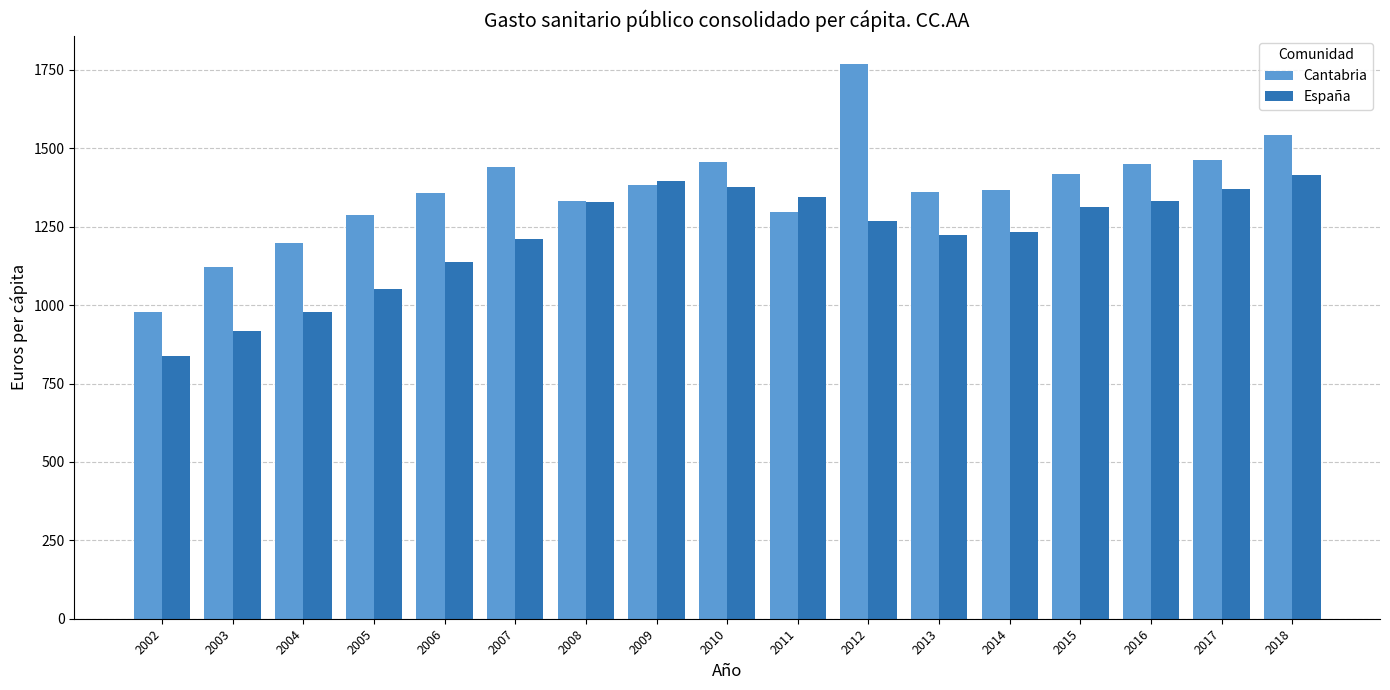

Which series has the largest range (max minus min)?

Cantabria